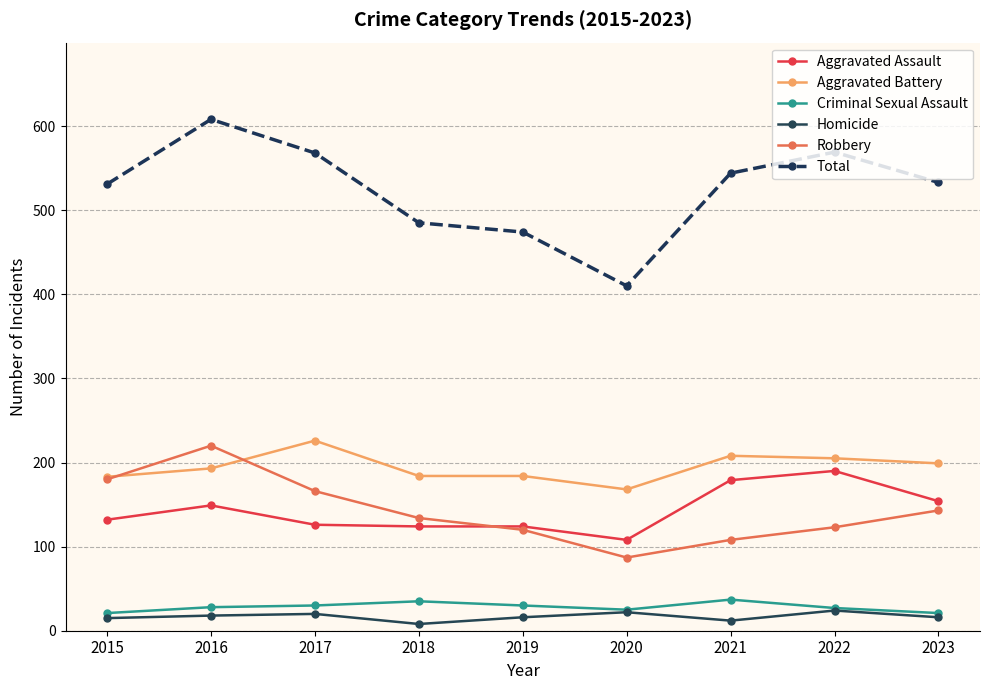

What value does the Criminal Sexual Assault series have at 2015?

21